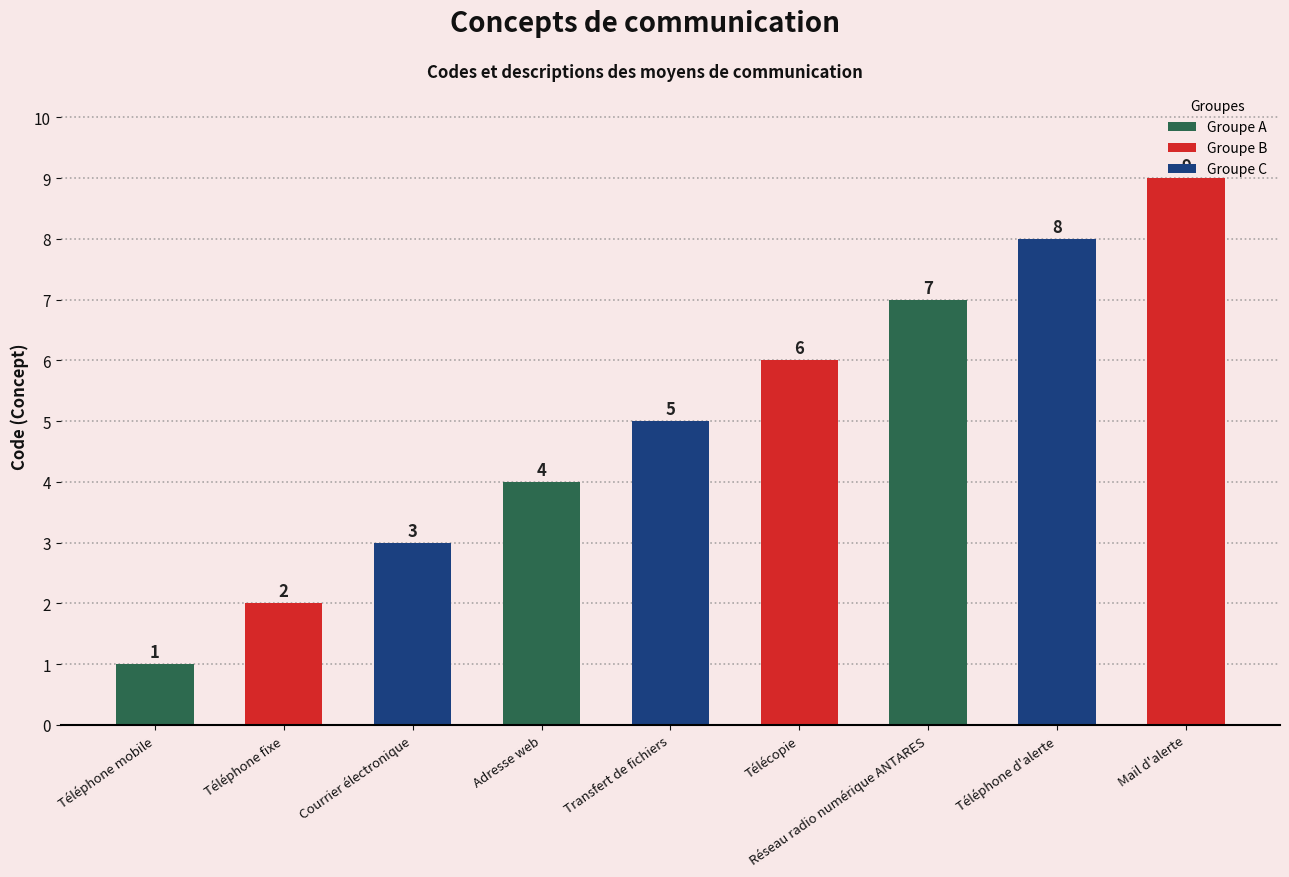

At which label is the value closest to 5?

Transfert de fichiers